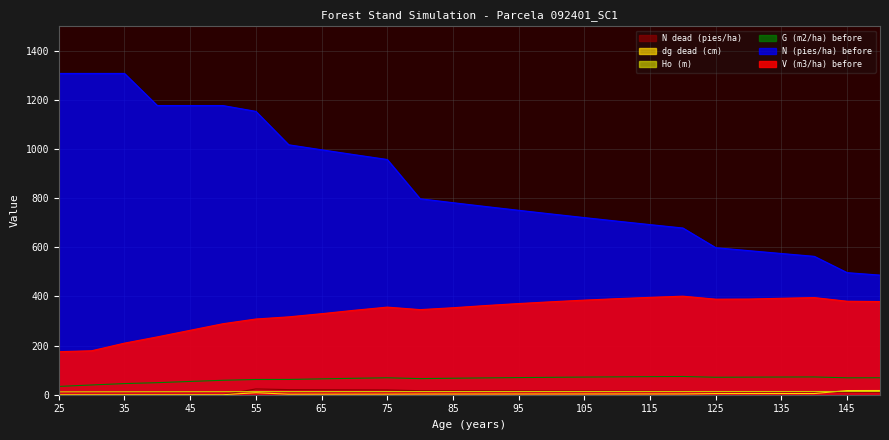

Reading right to left, transcribe all the data shown in this chart.

V (m3/ha) before: 379.4	380.6	395.5	392.7	389.5	389.0	401.2	396.5	391.1	385.2	378.5	371.2	363.1	354.2	346.5	356.7	343.9	329.9	317.0	308.3	289.1	262.3	235.5	210.1	179.0	175.2
N (pies/ha) before: 487.1	497.0	563.5	575.0	586.7	598.7	678.8	692.6	706.8	721.2	735.9	750.9	766.3	781.9	797.9	957.8	977.4	997.3	1017.7	1153.8	1177.4	1177.4	1177.4	1308.2	1308.2	1308.2
N dead (pies/ha): 9.9	10.1	11.5	11.7	12.0	12.2	13.8	14.1	14.4	14.7	15.0	15.3	15.6	16.0	16.3	19.6	19.9	20.4	20.8	23.6	0.0	0.0	0.0	0.0	0.0	0.0
G (m2/ha) before: 69.1	68.8	72.4	72.0	71.6	71.1	74.2	73.5	72.8	71.9	70.9	69.8	68.5	67.1	65.5	69.0	66.9	64.6	62.1	62.0	58.8	54.1	49.1	45.4	39.7	33.8
Ho (m): 13.2	13.1	13.1	13.1	13.1	13.1	13.1	13.1	13.1	13.1	13.0	13.0	13.0	13.0	12.9	12.9	12.9	12.8	12.8	12.7	12.7	12.6	12.4	12.3	12.1	11.9
dg dead (cm): 17.1	16.9	4.8	4.7	4.7	4.6	3.1	3.0	3.0	2.9	2.9	2.8	2.8	2.7	2.6	2.2	2.2	2.1	2.0	8.2	0.0	0.0	0.0	0.0	0.0	0.0